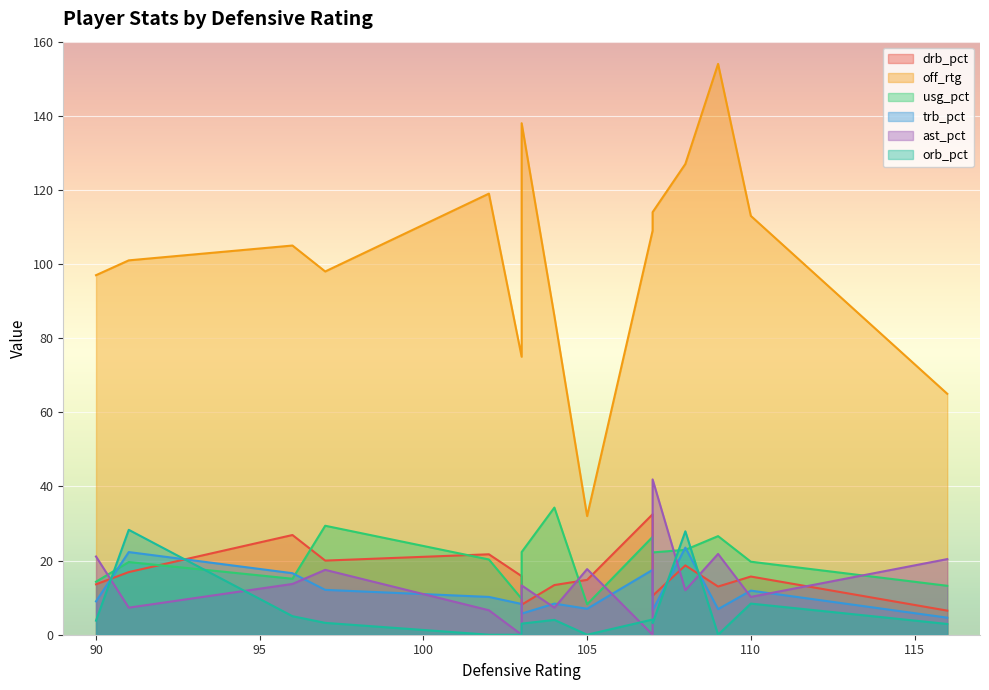

True or false: ast_pct and orb_pct cross at least once.

True